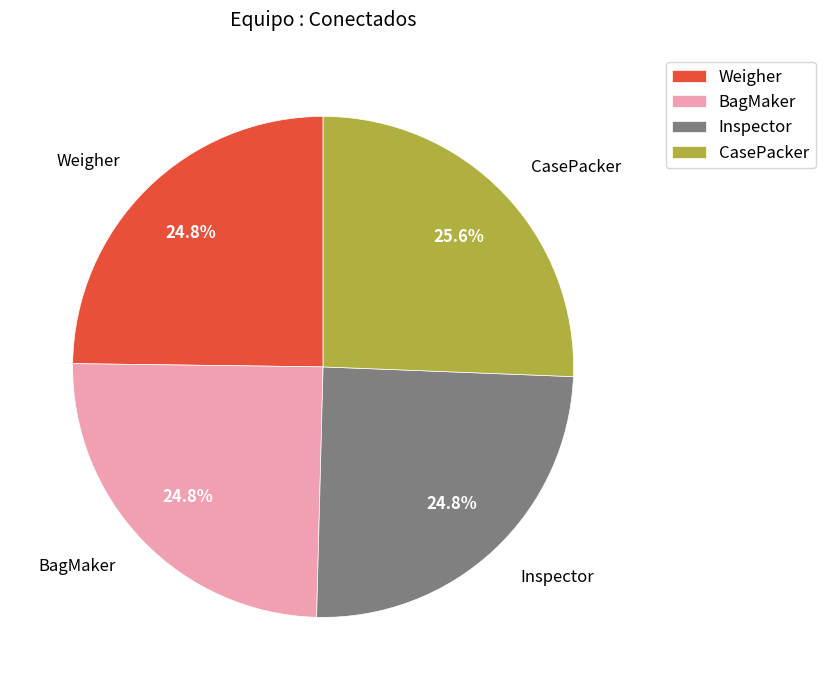

What is the ratio of the value at Inspector to the value at CasePacker?

1.0